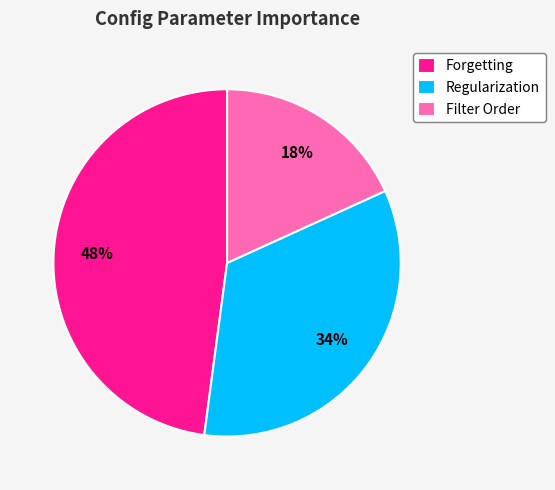

Which has a higher value, Filter Order or Regularization?

Regularization